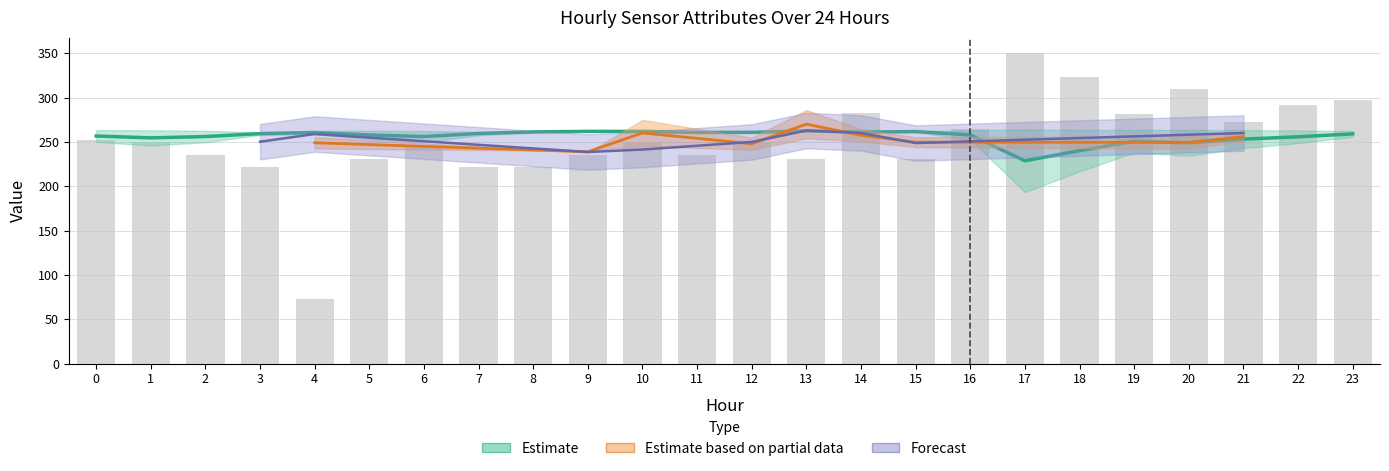

Reading right to left, extract all data points from this chart.

297.4	292.0	272.0	310.1	281.1	322.8	350.0	264.8	230.3	282.9	230.3	250.3	235.8	248.4	235.8	221.2	221.2	244.8	230.3	72.5	221.2	235.8	250.3	252.1